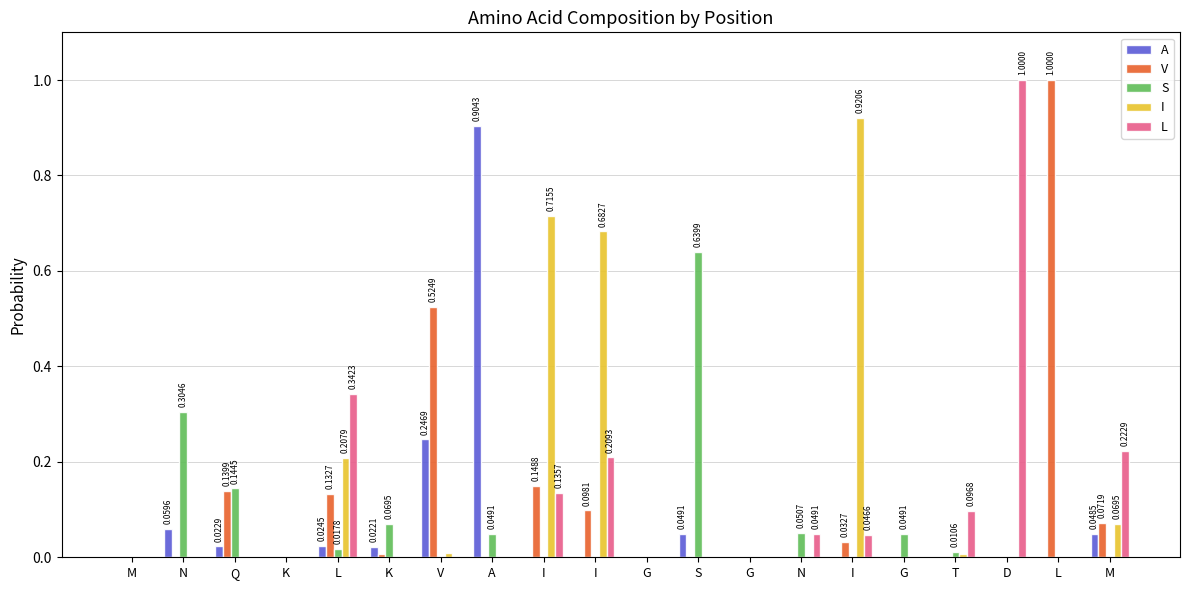

Which label corresponds to the smallest value in the chart?

M